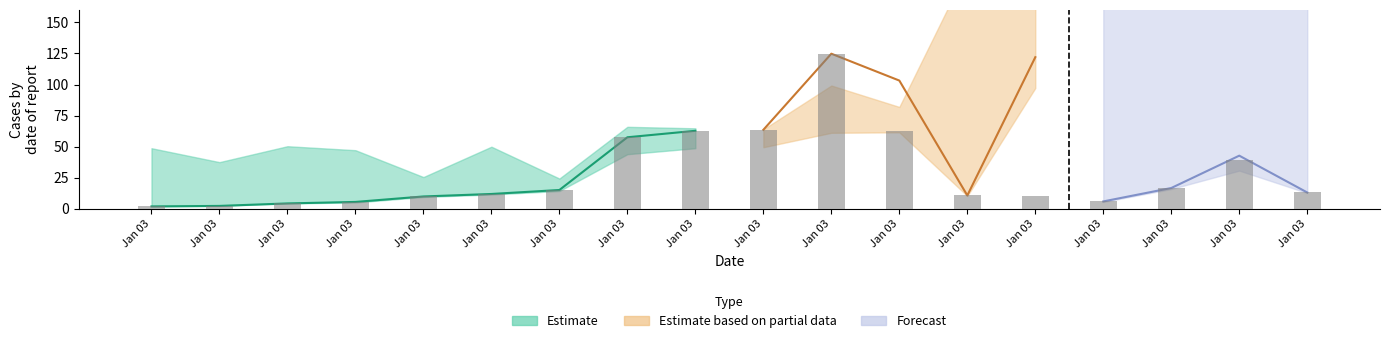

How many values are below 13?

9